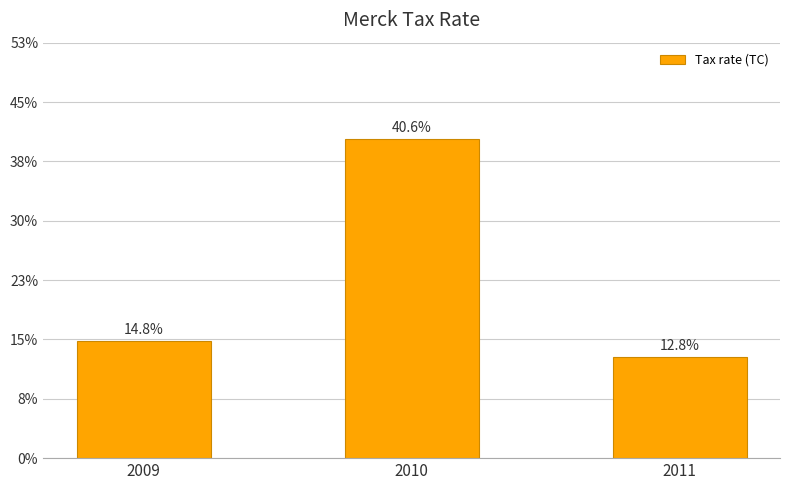

Reading left to right, transcribe all the data shown in this chart.

2009=0.1	2010=0.4	2011=0.1